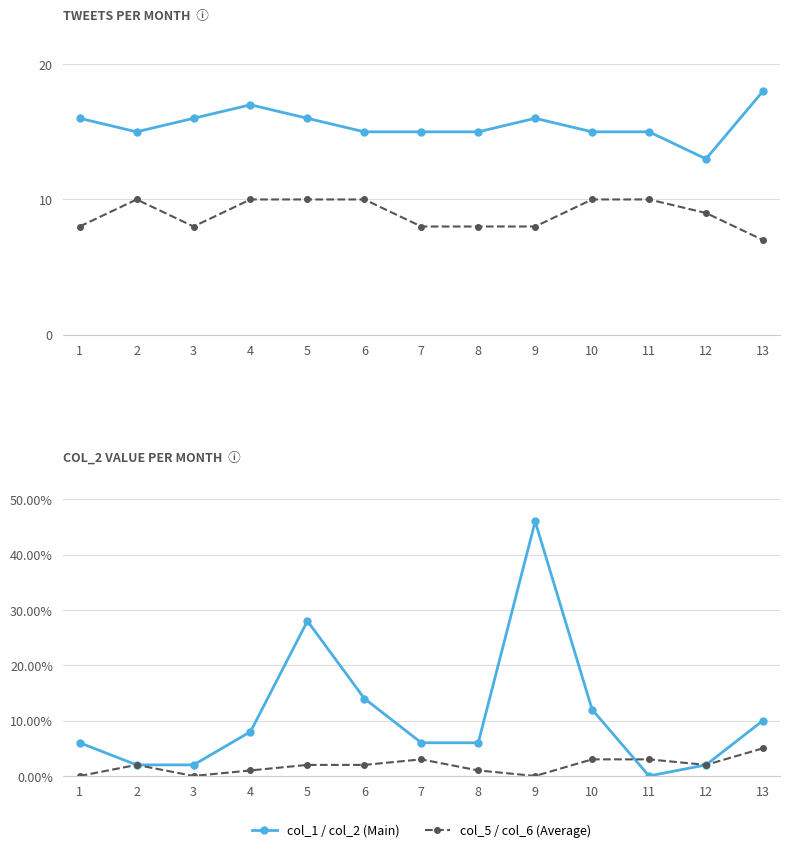

Which series has the largest total across all categories?

col_1 (Main)